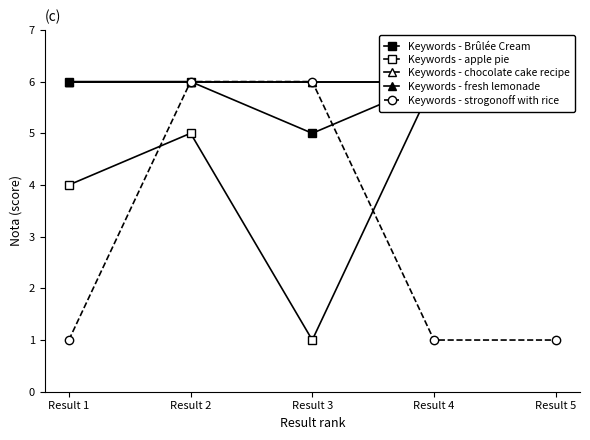

At how many categories does at least one series exceed 4?

5